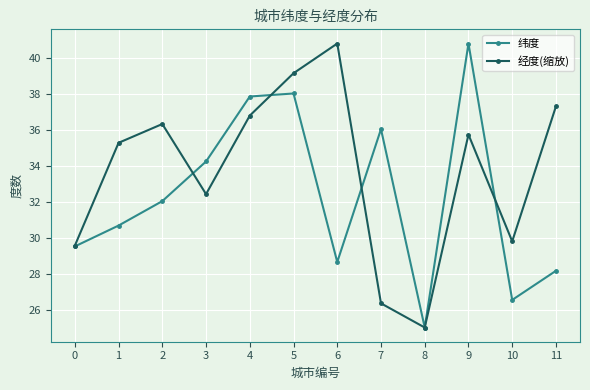

The 经度(缩放) series shows 25.0 at 8. True or false?

True